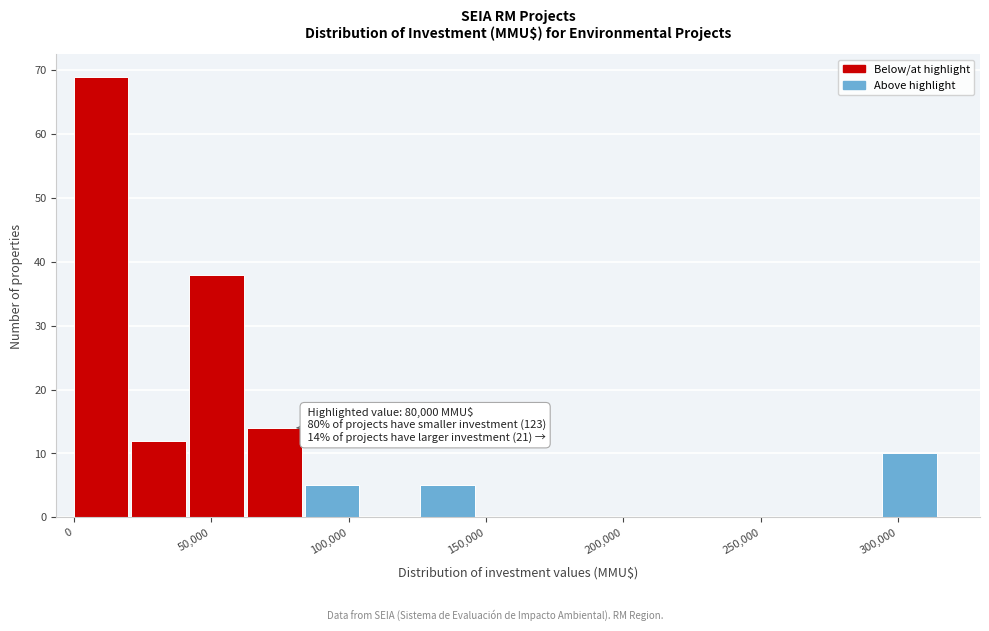

Which range on the x-axis has the tallest bar?

0 to 21000